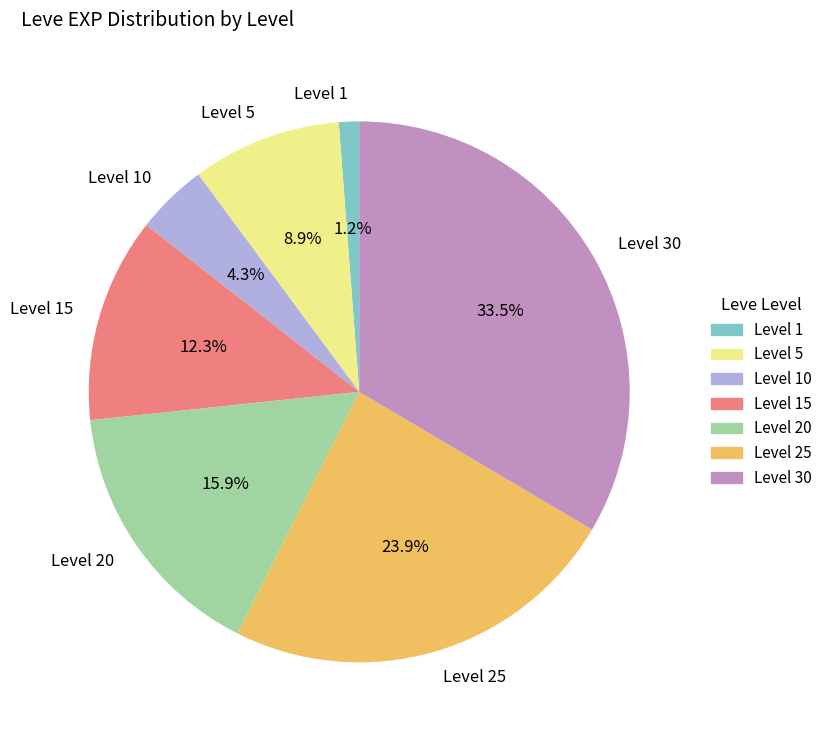

How many segments does this pie chart have?

7